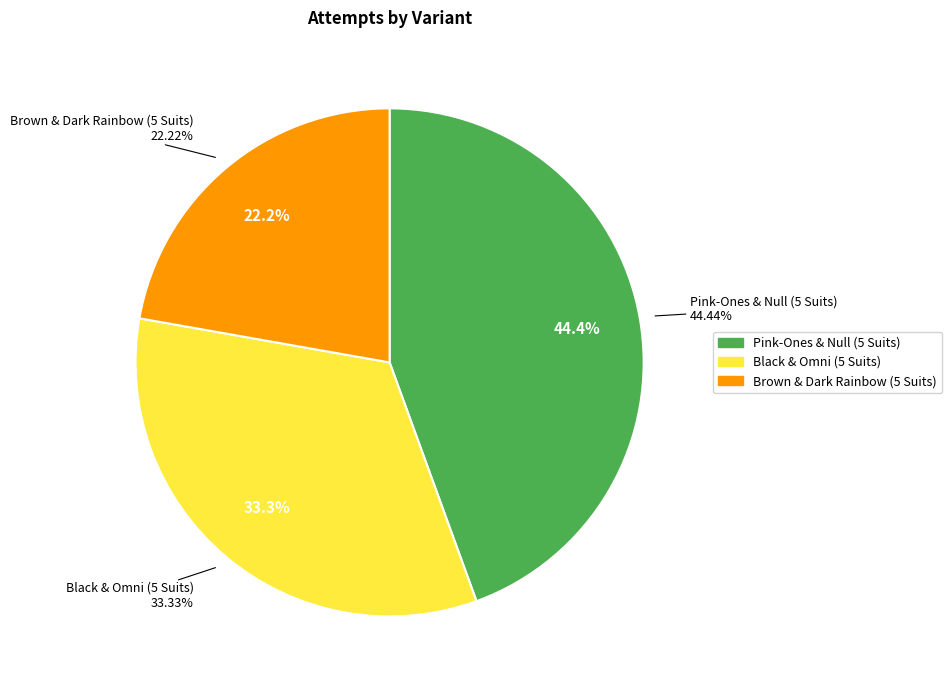

What percentage is the Brown & Dark Rainbow (5 Suits) slice, to the nearest percent?

22%